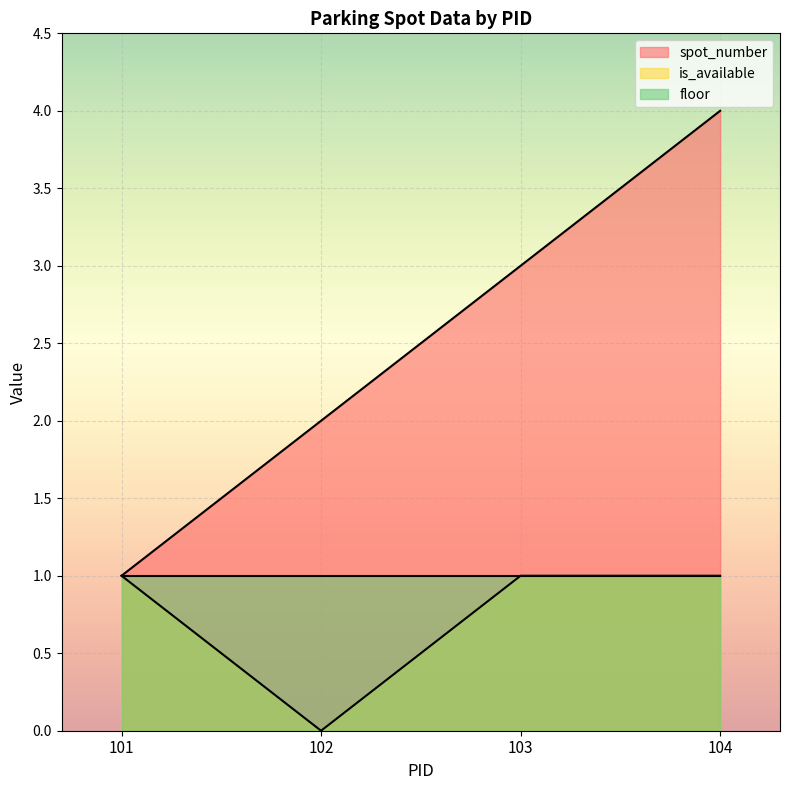

How many is_available values are between 1 and 2?

3